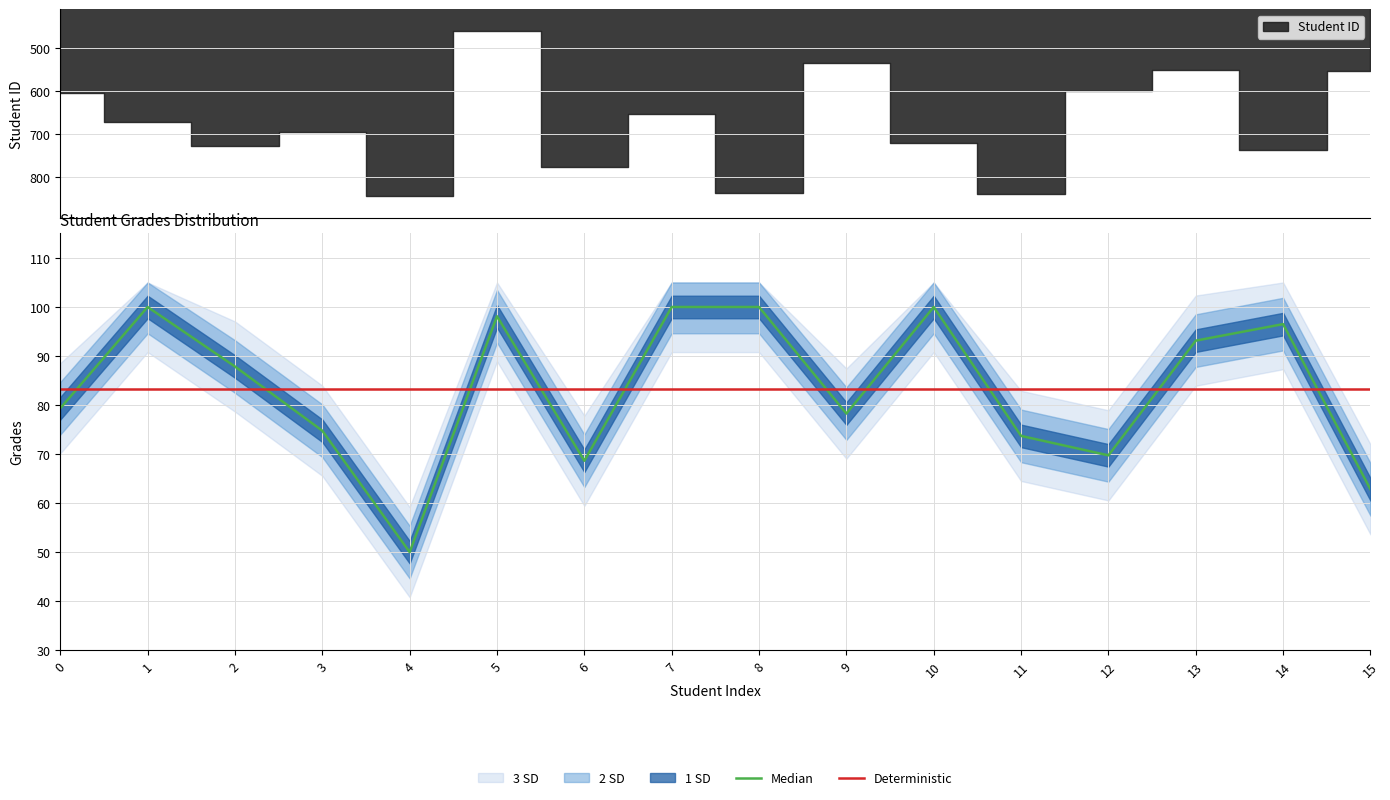

What is the smallest value displayed?

50.0